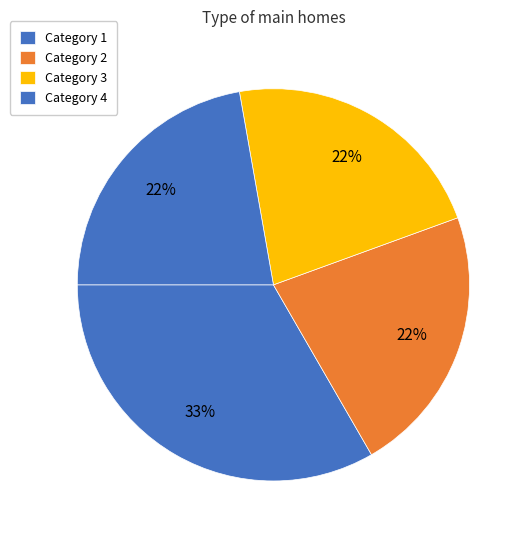

How many segments does this pie chart have?

4